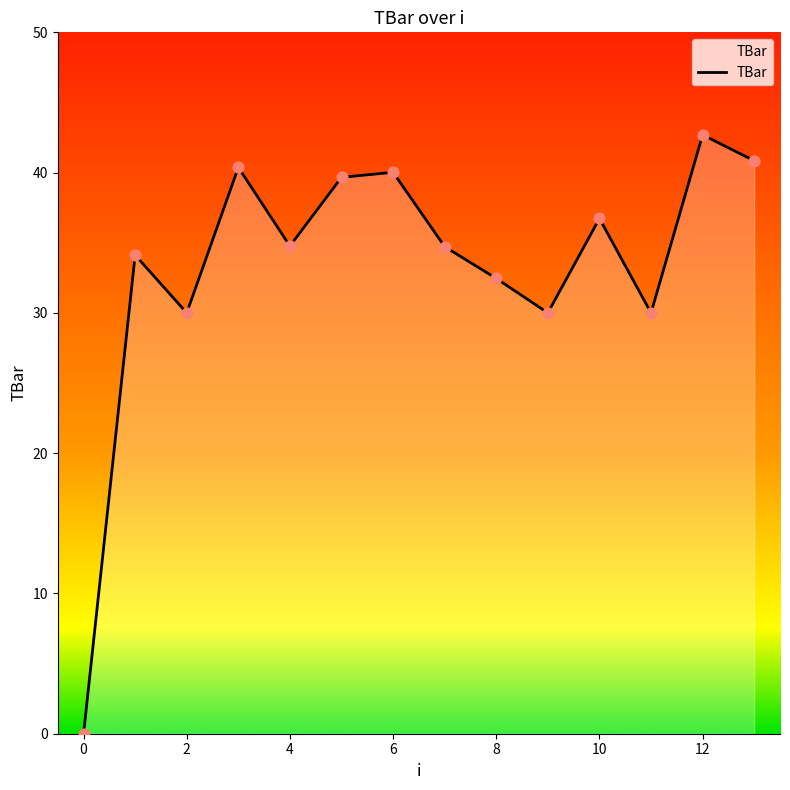

What is the difference between the maximum and minimum values?

42.7